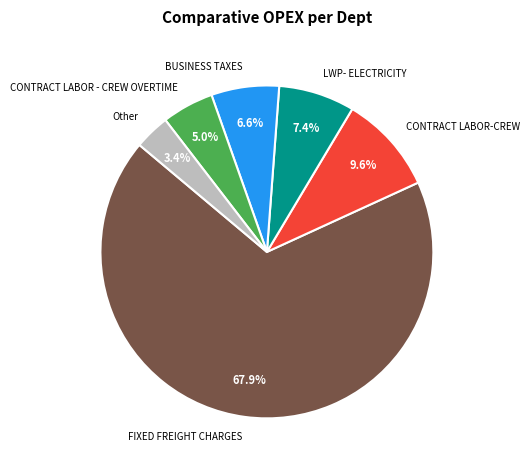

Combined, what portion of the pie is Other and LWP- ELECTRICITY?

10.8%